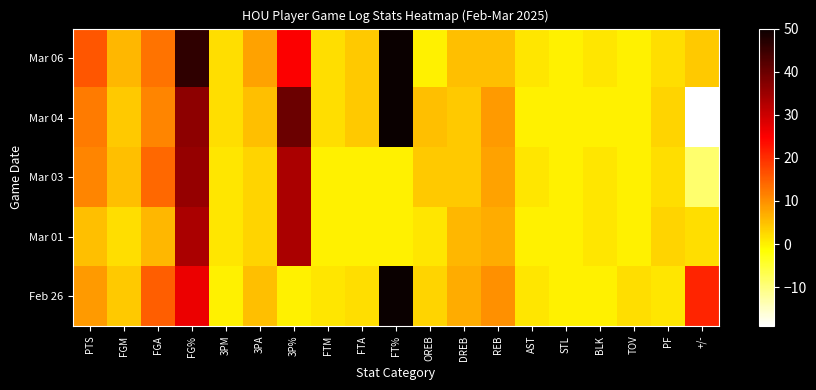

Reading left to right, list all the values displayed in this chart.

Mar 06: PTS=16.0	FGM=6.0	FGA=13.0	FG%=46.2	3PM=2.0	3PA=8.0	3P%=25.0	FTM=2.0	FTA=4.0	FT%=50.0	OREB=0.0	DREB=5.0	REB=5.0	AST=1.0	STL=0.0	BLK=1.0	TOV=0.0	PF=2.0	+/-=4.0
Mar 04: PTS=12.0	FGM=4.0	FGA=11.0	FG%=36.4	3PM=2.0	3PA=5.0	3P%=40.0	FTM=2.0	FTA=4.0	FT%=50.0	OREB=5.0	DREB=4.0	REB=9.0	AST=0.0	STL=0.0	BLK=0.0	TOV=0.0	PF=3.0	+/-=-19.0
Mar 03: PTS=11.0	FGM=5.0	FGA=14.0	FG%=35.7	3PM=1.0	3PA=3.0	3P%=33.3	FTM=0.0	FTA=0.0	FT%=0.0	OREB=4.0	DREB=4.0	REB=8.0	AST=1.0	STL=0.0	BLK=1.0	TOV=0.0	PF=2.0	+/-=-9.0
Mar 01: PTS=5.0	FGM=2.0	FGA=6.0	FG%=33.3	3PM=1.0	3PA=3.0	3P%=33.3	FTM=0.0	FTA=0.0	FT%=0.0	OREB=1.0	DREB=6.0	REB=7.0	AST=0.0	STL=0.0	BLK=1.0	TOV=0.0	PF=3.0	+/-=2.0
Feb 26: PTS=9.0	FGM=4.0	FGA=15.0	FG%=26.7	3PM=0.0	3PA=5.0	3P%=0.0	FTM=1.0	FTA=2.0	FT%=50.0	OREB=3.0	DREB=7.0	REB=10.0	AST=1.0	STL=0.0	BLK=0.0	TOV=2.0	PF=1.0	+/-=21.0